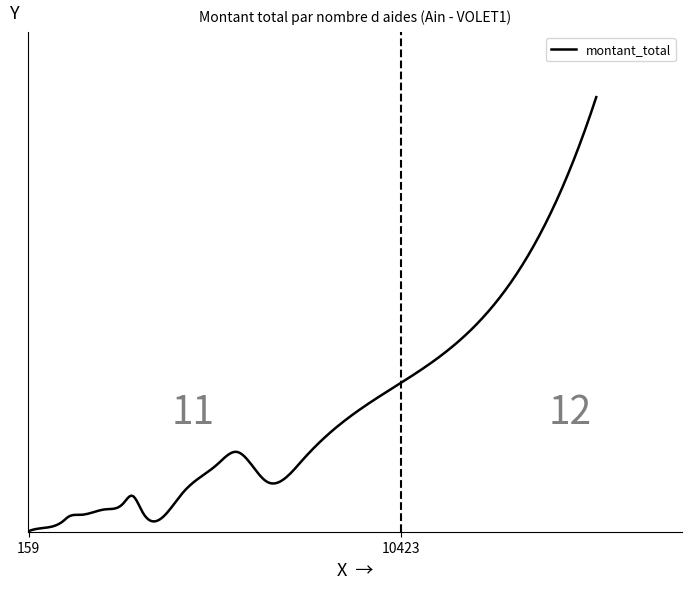

What is the maximum value shown in the chart?

92409636